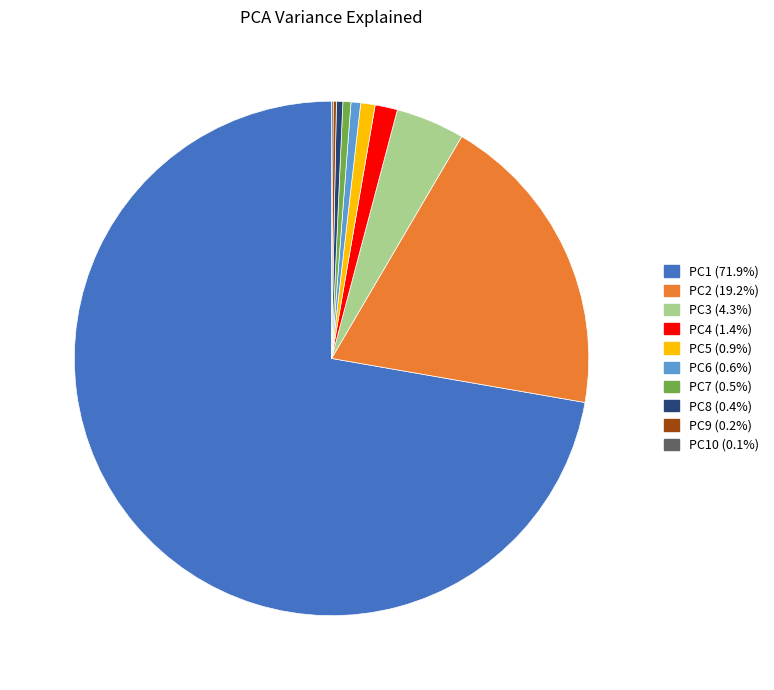

Is there a majority slice in this chart?

Yes